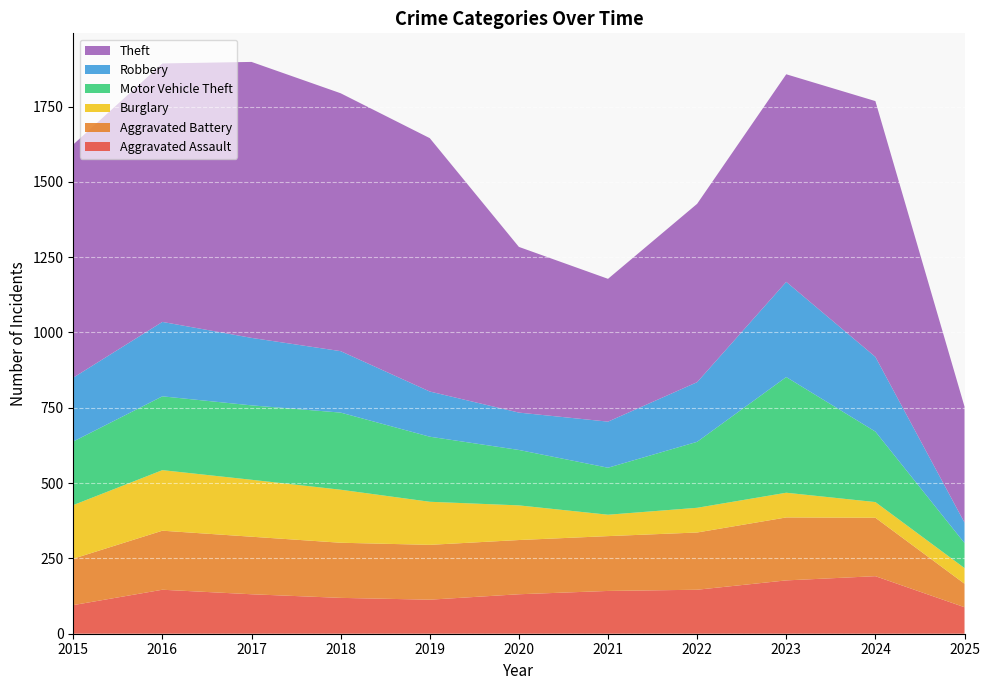

Reading left to right, extract all data points from this chart.

Aggravated Assault: 95	146	131	119	113	131	142	146	177	191	88
Aggravated Battery: 154	196	191	183	182	180	182	190	209	194	78
Burglary: 178	201	189	176	143	115	71	82	82	52	52
Motor Vehicle Theft: 211	245	247	256	216	184	156	219	384	234	83
Robbery: 212	247	224	204	150	124	153	198	316	248	68
Theft: 774	858	916	856	841	550	474	592	689	849	385